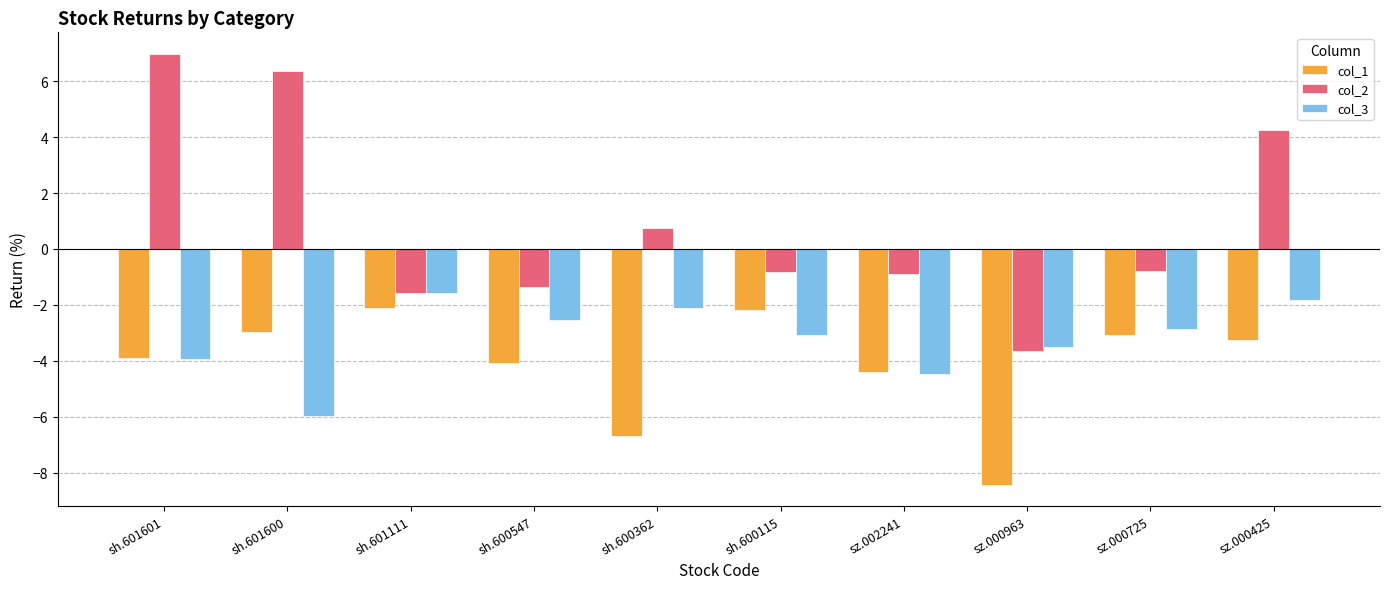

What is the value of the col_1 bar at the 8th from the left?

-8.4